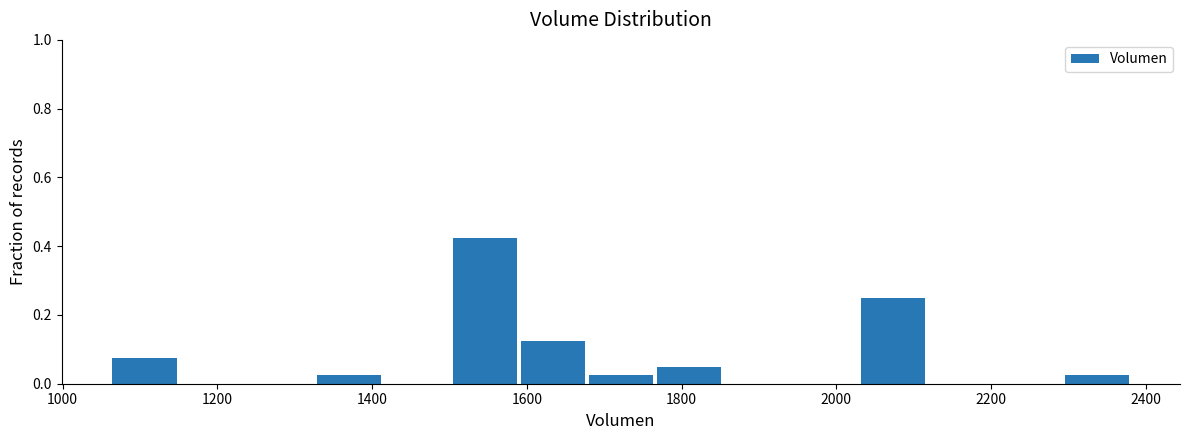

Reading left to right, list every bar in this chart as the range it spans on the x-axis followed by its height. Neither the bar edges nor the heights are printed on the chart, so give them approximately, as read against the axes.

1060 to 1160: 0.08
1160 to 1240: 0
1240 to 1320: 0
1320 to 1420: 0.02
1420 to 1500: 0
1500 to 1580: 0.42
1580 to 1680: 0.12
1680 to 1760: 0.02
1760 to 1860: 0.06
1860 to 1940: 0
1940 to 2020: 0
2020 to 2120: 0.26
2120 to 2200: 0
2200 to 2300: 0
2300 to 2380: 0.02